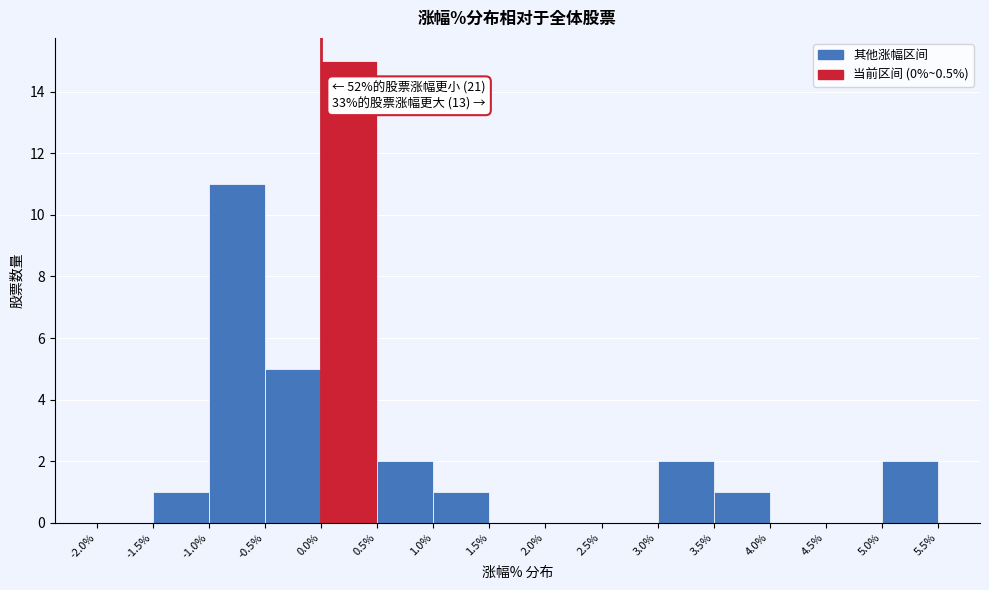

Which range on the x-axis has the tallest bar?

0.0% to 0.5%